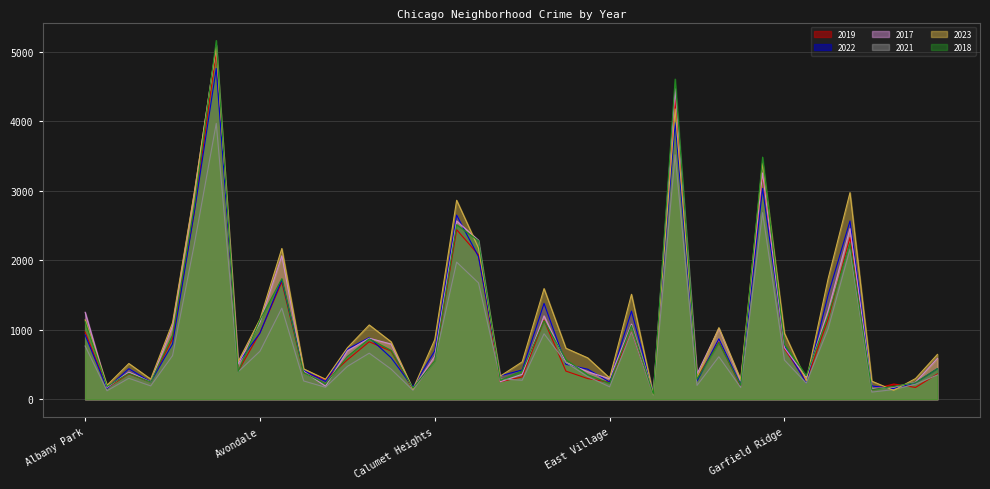

At which label is 2023 closest to 2574?

Chatham